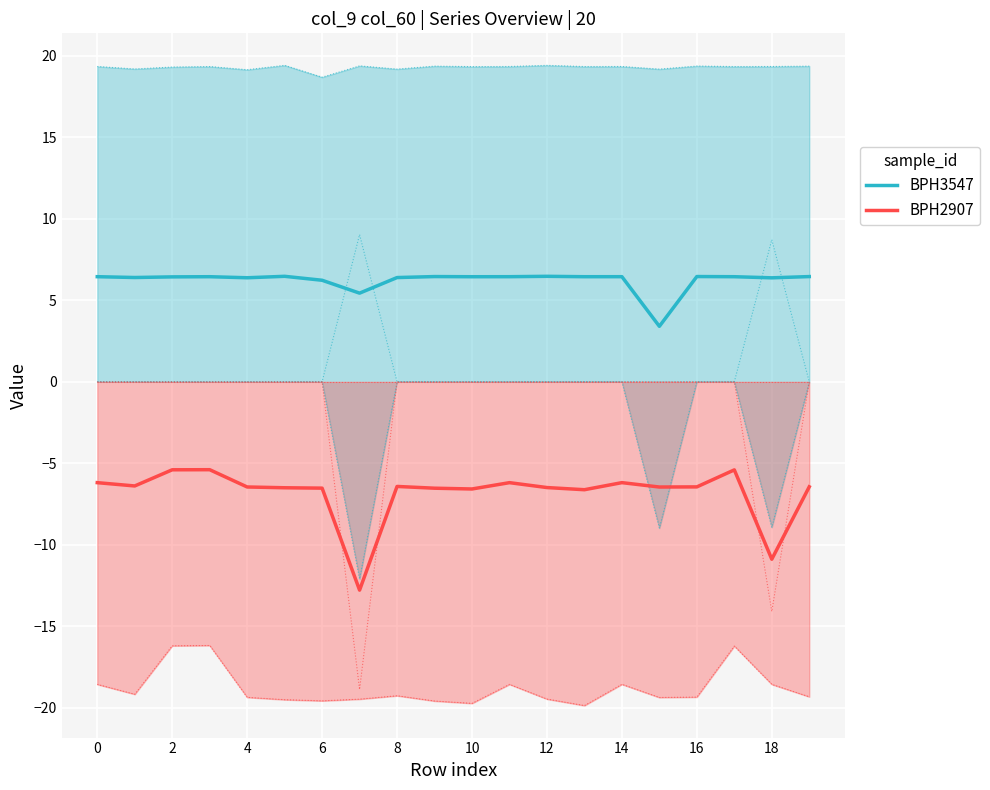

Which series has the largest total across all categories?

BPH3547